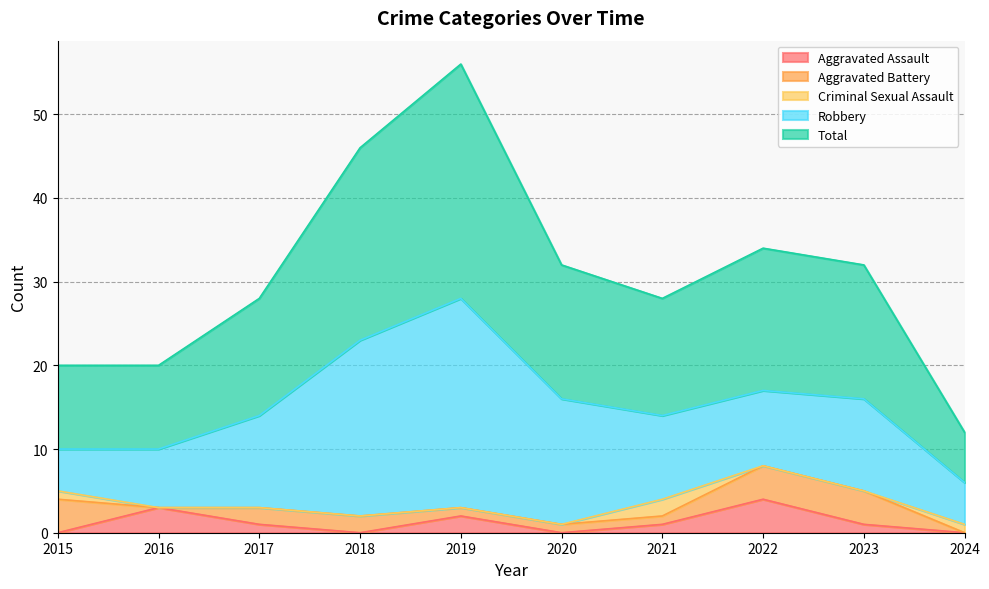

What are all the series names shown in the legend?

Aggravated Assault, Aggravated Battery, Criminal Sexual Assault, Robbery, Total